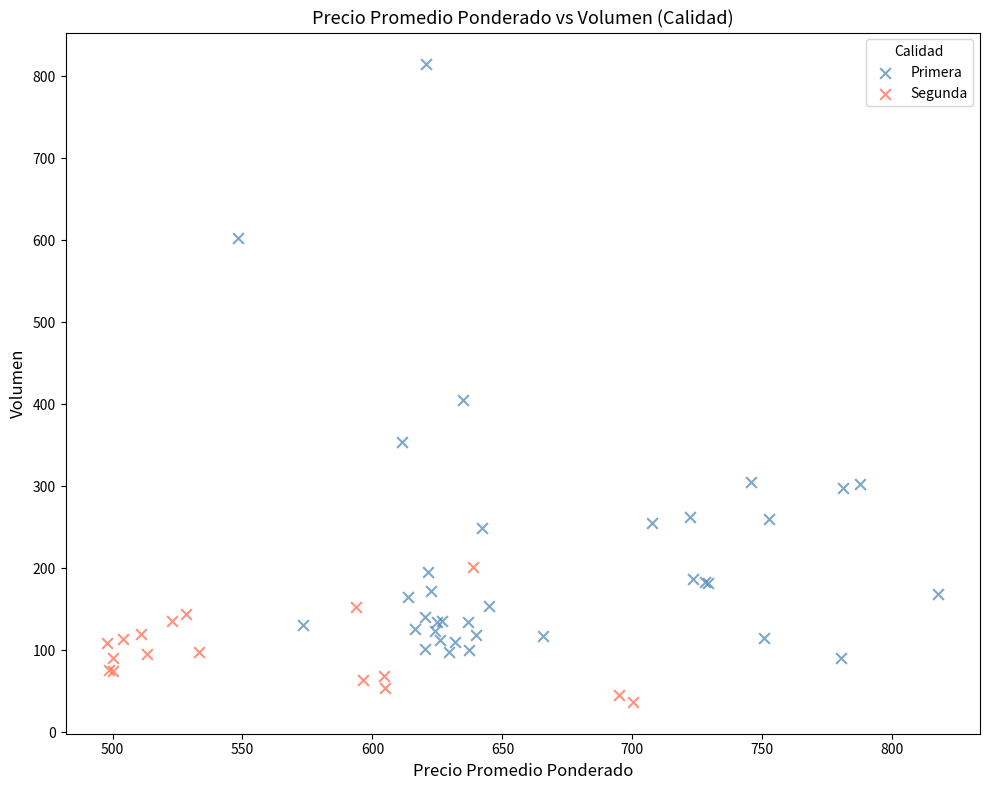

Which series reaches the maximum Y coordinate?

Primera